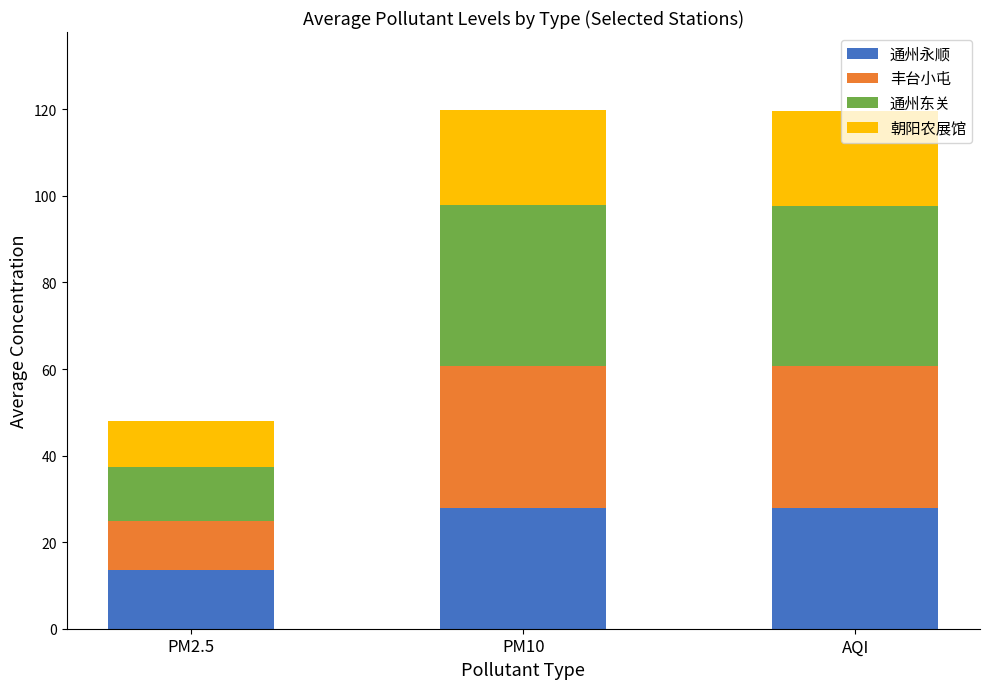

How many data points does each series have?

3